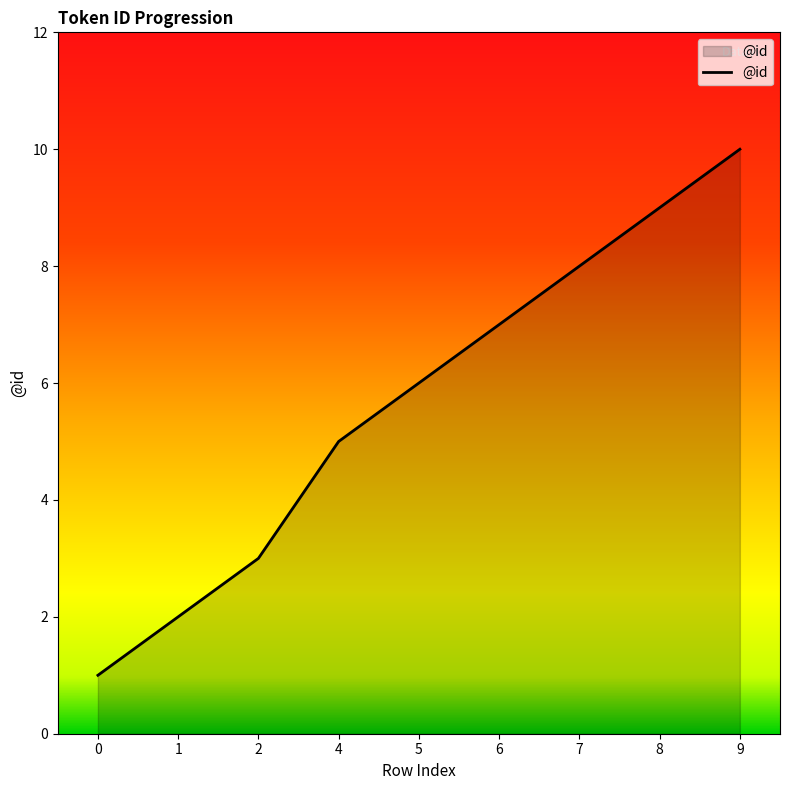

Approximately how many times larger is the value at 7 compared to 6?

1.1